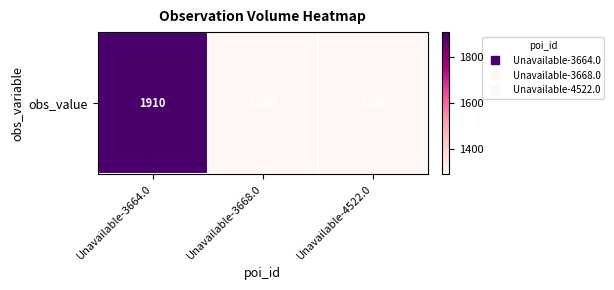

What is the minimum value shown in the chart?

1290